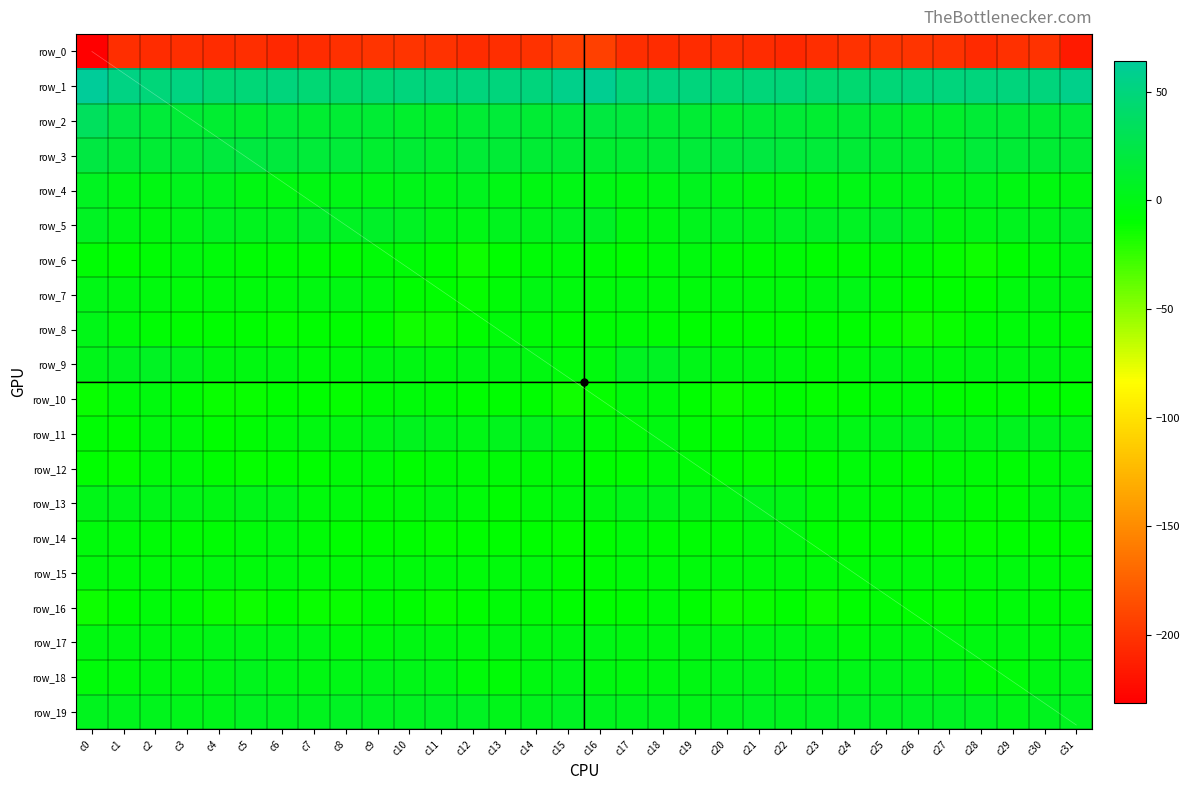

The value of row_4 at c21 is -3.3. True or false?

False